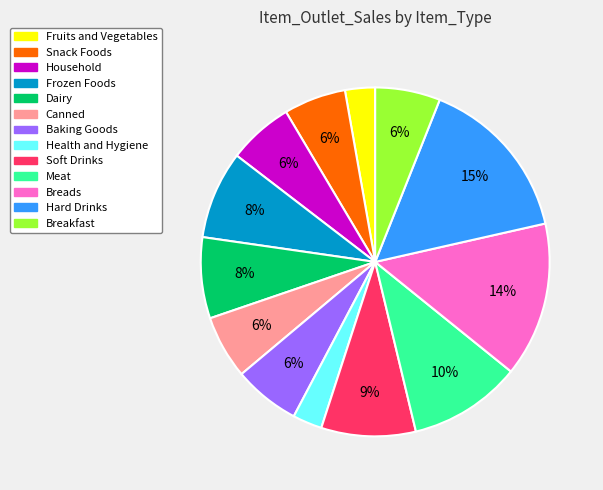

To the nearest percent, what is the average slice percentage?

8%